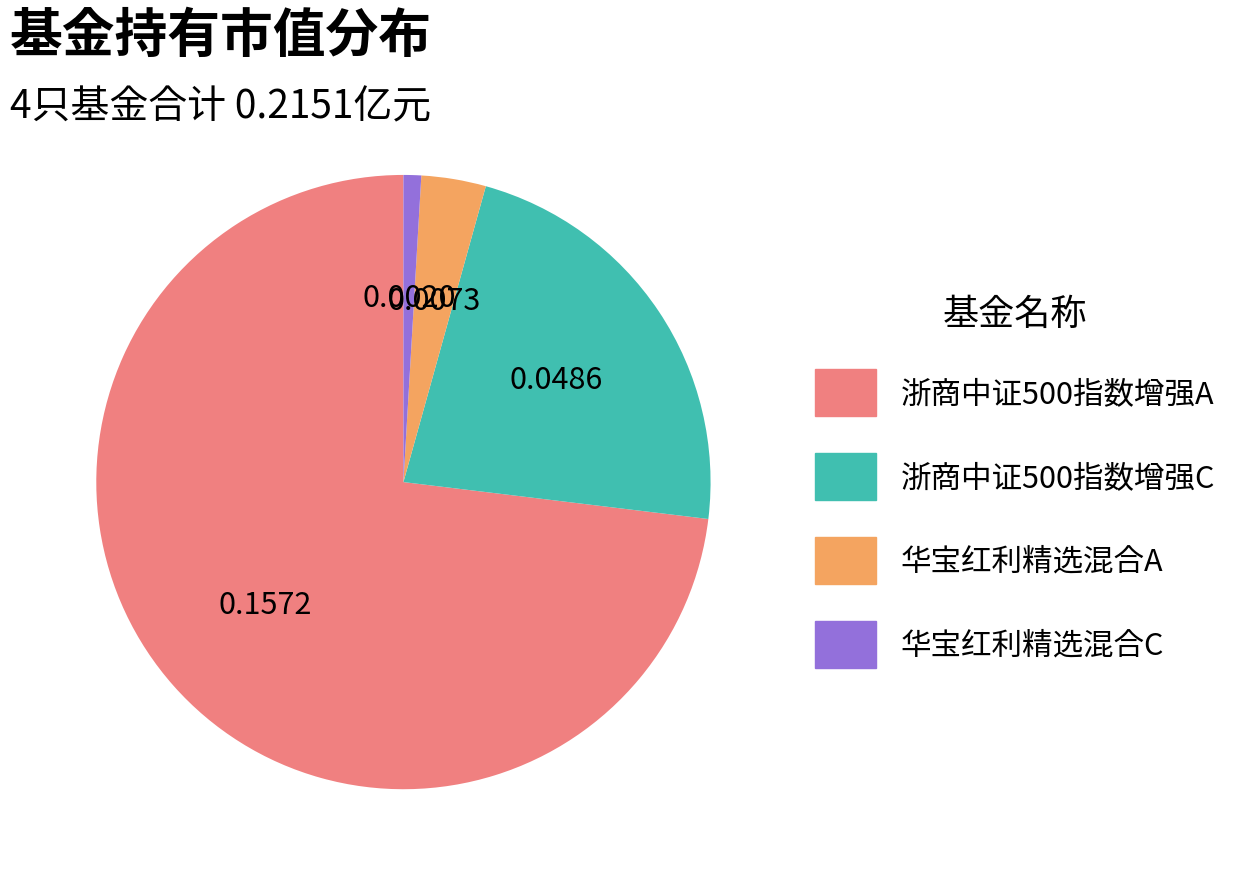

Which slice is the largest?

浙商中证500指数增强A